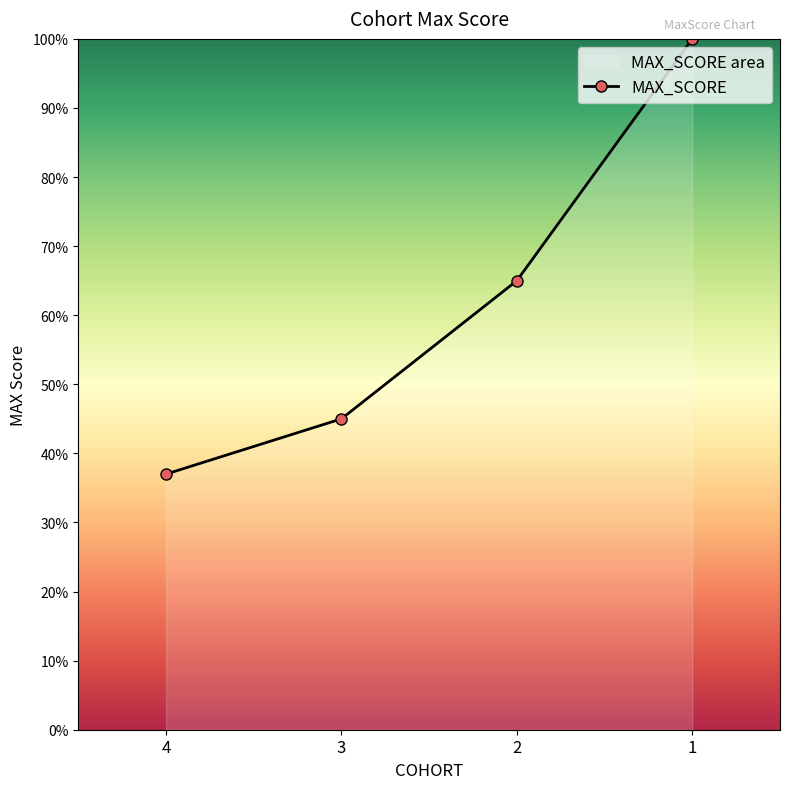

What is the sum of the values at 4 and 1?

137